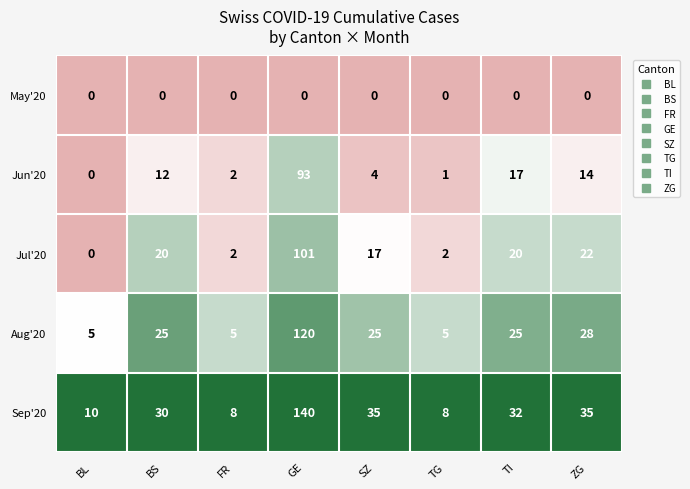

At which category is the sum across all series the highest?

GE